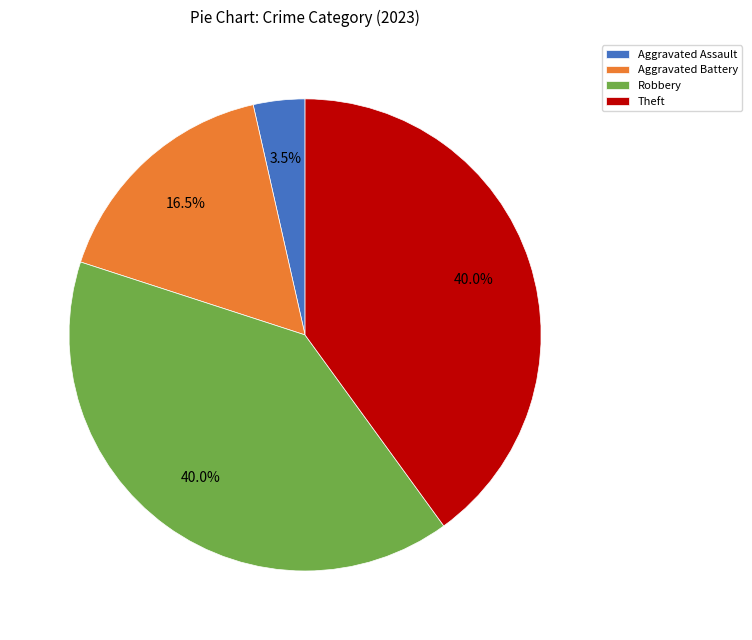

Does any single category account for the majority?

No